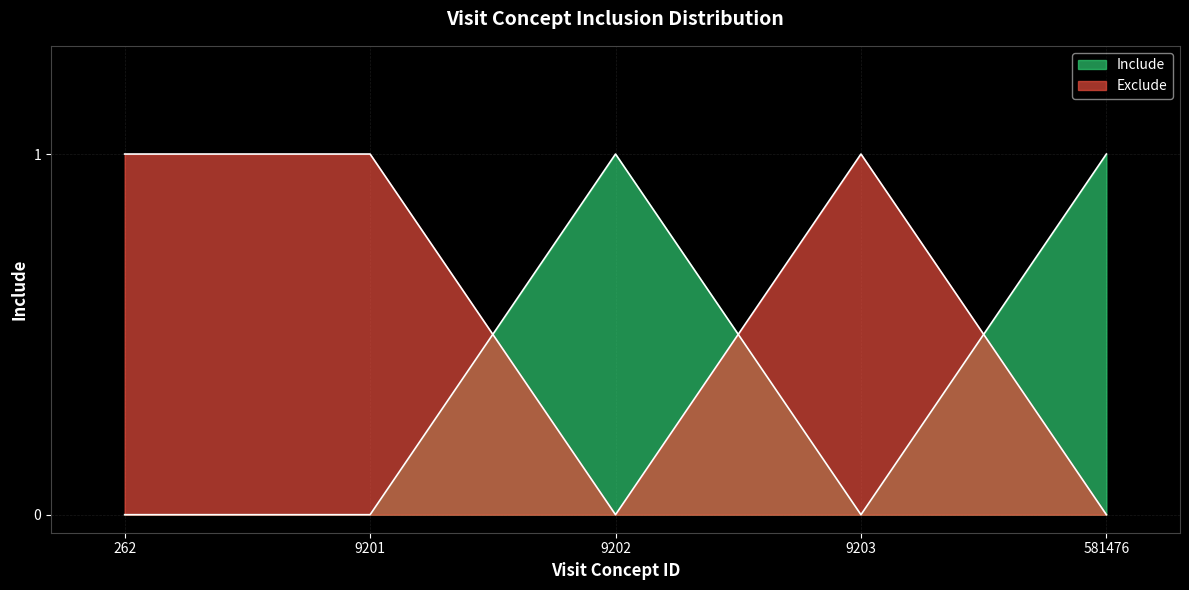

Which label corresponds to the largest value in the chart?

9202